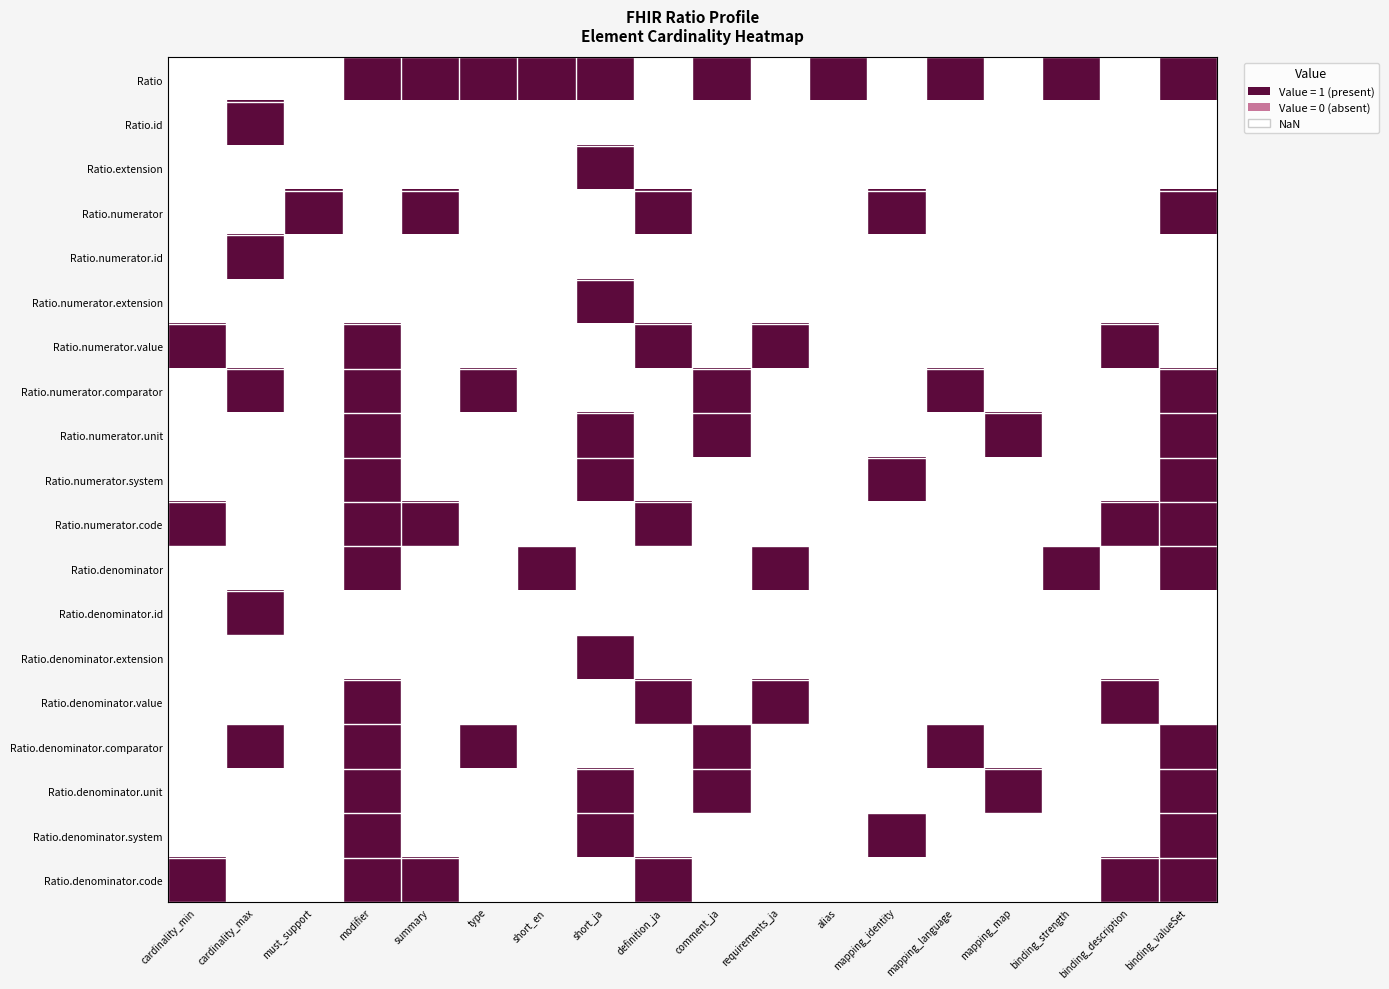

List the series in order of their peak value, lowest first.

Ratio, Ratio.id, Ratio.extension, Ratio.numerator, Ratio.numerator.id, Ratio.numerator.extension, Ratio.numerator.value, Ratio.numerator.comparator, Ratio.numerator.unit, Ratio.numerator.system, Ratio.numerator.code, Ratio.denominator, Ratio.denominator.id, Ratio.denominator.extension, Ratio.denominator.value, Ratio.denominator.comparator, Ratio.denominator.unit, Ratio.denominator.system, Ratio.denominator.code